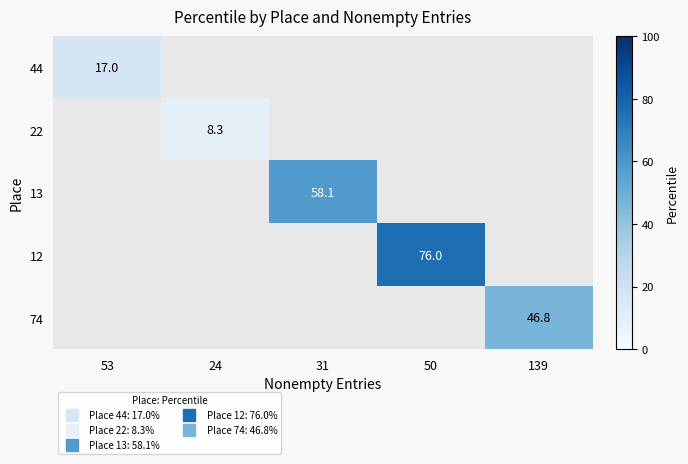

How many series are shown in this chart?

5